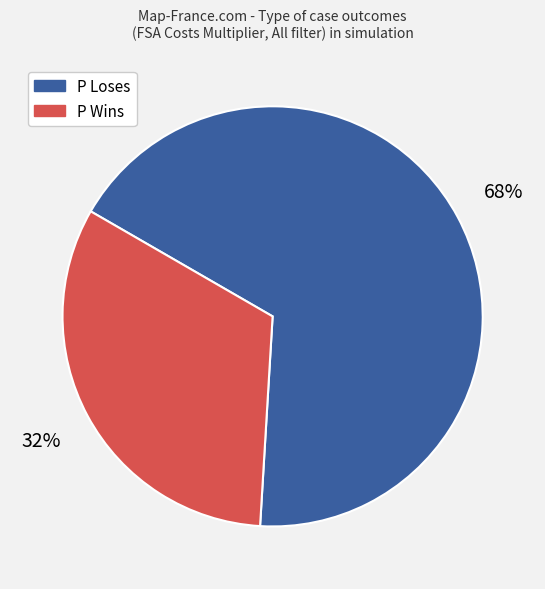

Which category has the smallest portion of the pie?

P Wins